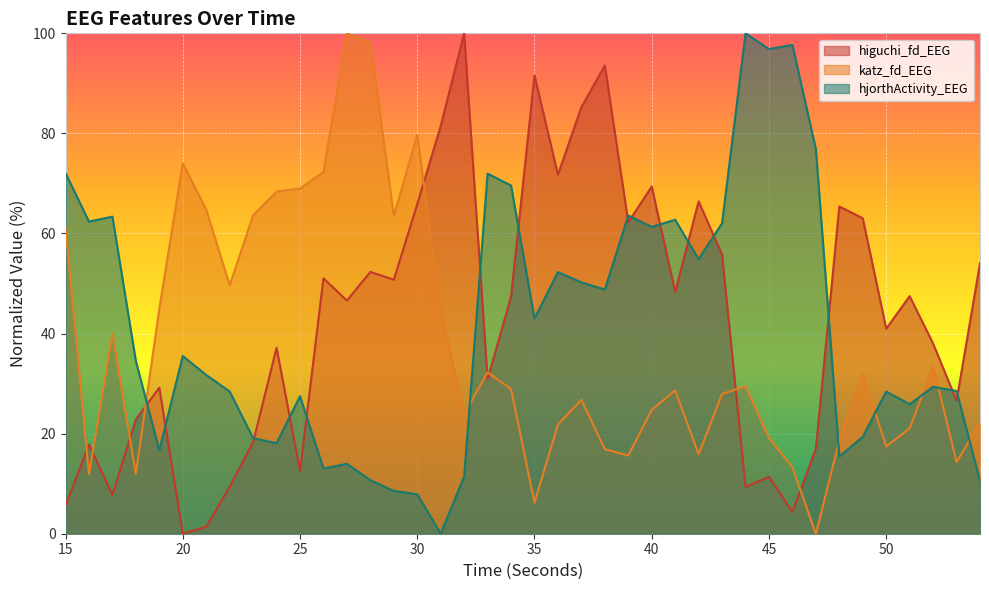

The value of katz_fd_EEG at 21 is 29.8. True or false?

False